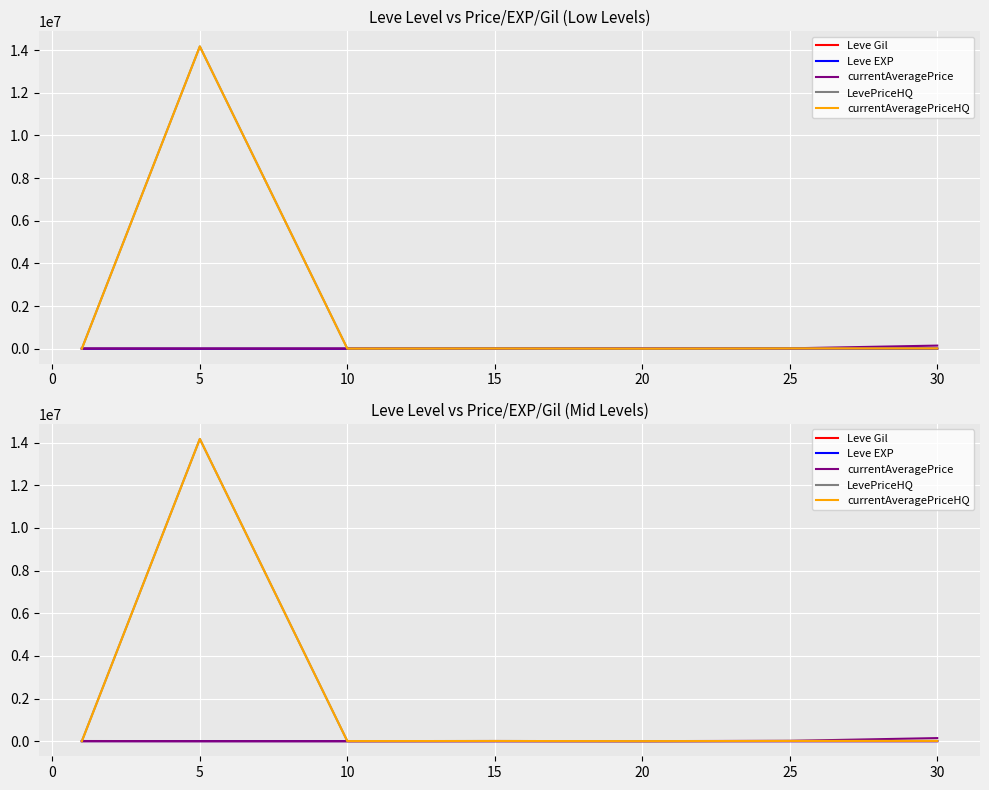

Is this an area chart (filled region under the line)?

No